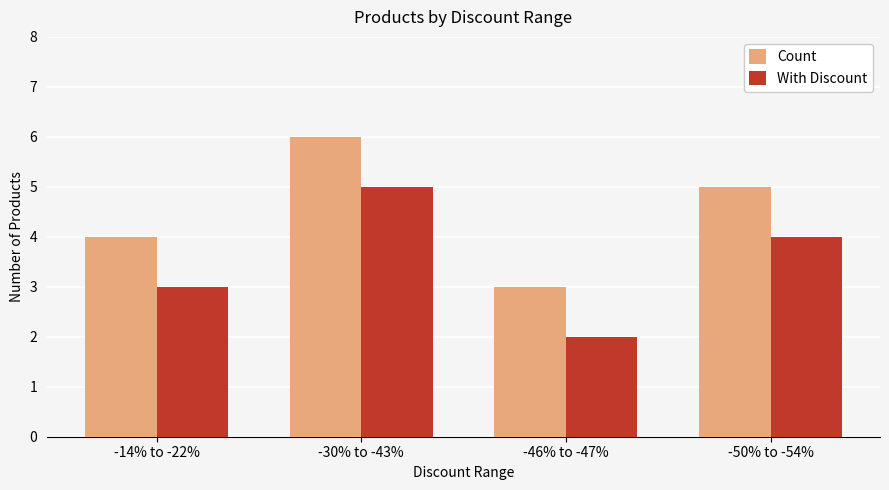

What is the spread (max minus min) of values at -46% to -47%?

1